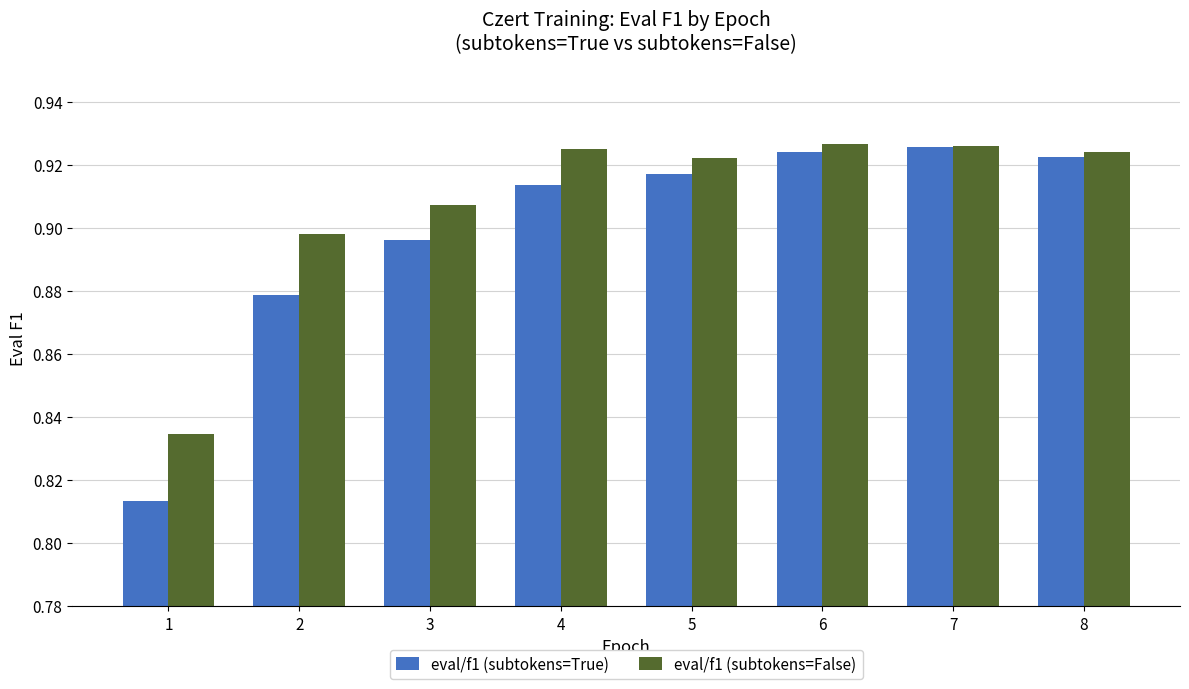

What is the sum of all eval/f1 (subtokens=False) values?

7.3